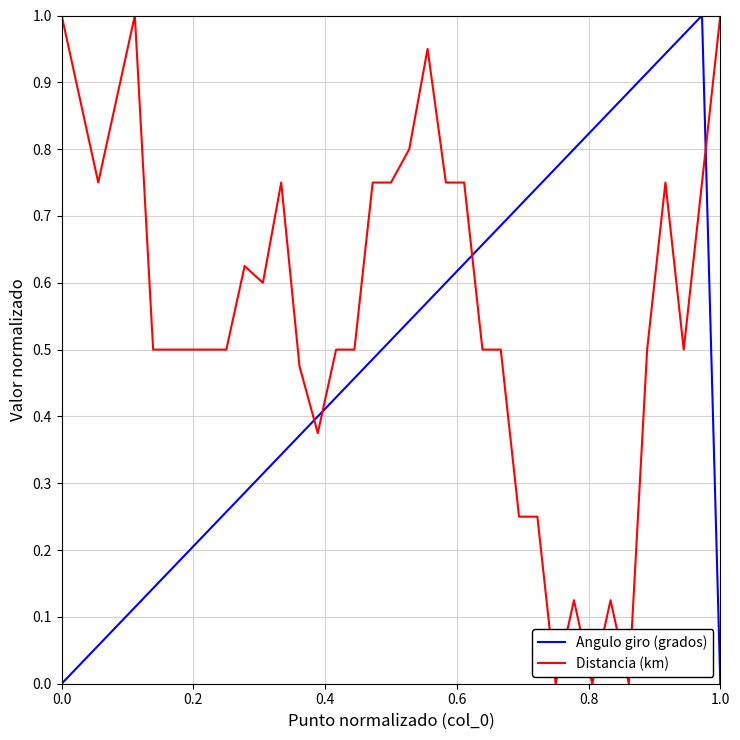

List the series in order of their overall mean, highest first.

Distancia (km), Angulo giro (grados)